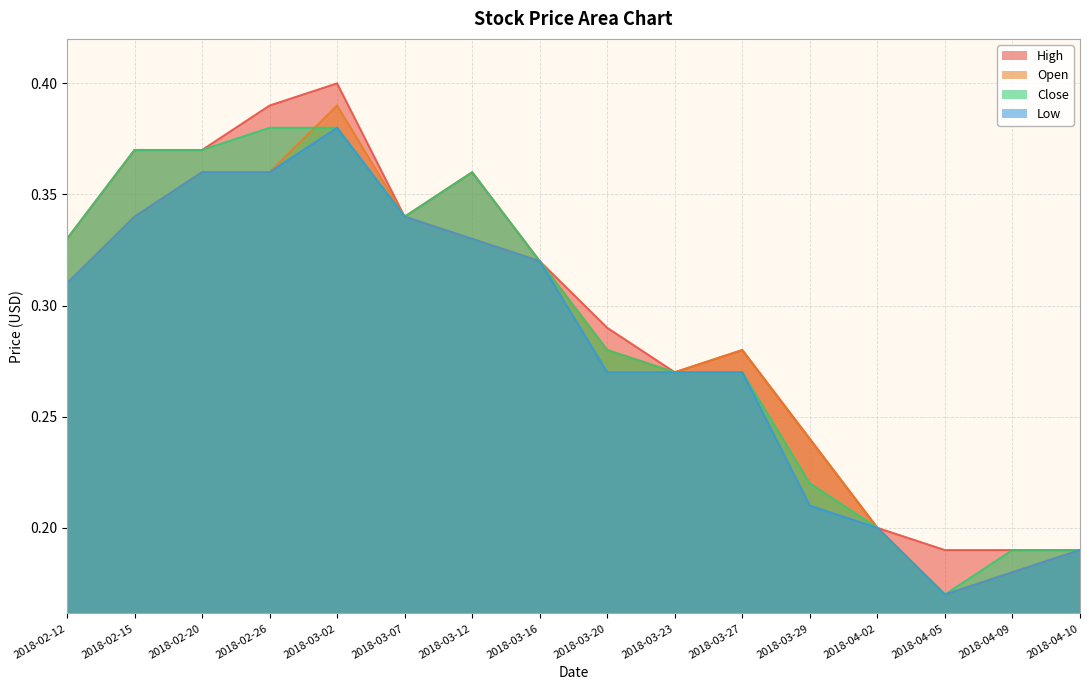

What is the average value of the Low series?

0.3